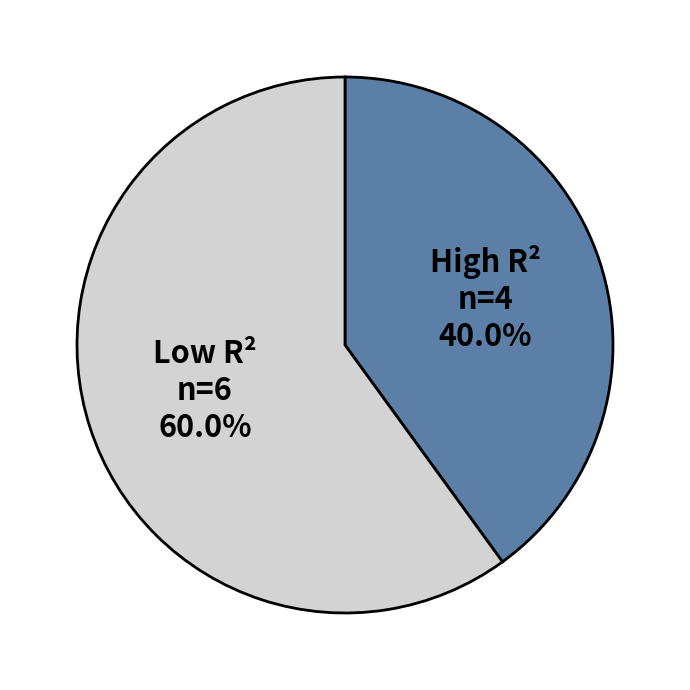

Is there any slice that represents more than half of the pie?

Yes